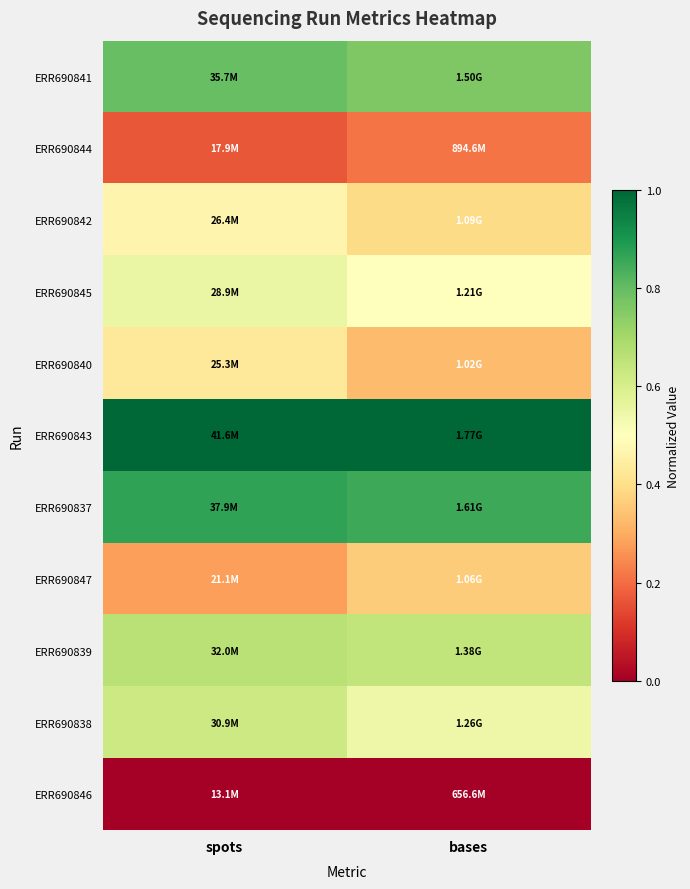

Reading left to right, list all the values displayed in this chart.

ERR690841: spots=0.8	bases=0.8
ERR690844: spots=0.2	bases=0.2
ERR690842: spots=0.5	bases=0.4
ERR690845: spots=0.6	bases=0.5
ERR690840: spots=0.4	bases=0.3
ERR690843: spots=1.0	bases=1.0
ERR690837: spots=0.9	bases=0.9
ERR690847: spots=0.3	bases=0.4
ERR690839: spots=0.7	bases=0.6
ERR690838: spots=0.6	bases=0.5
ERR690846: spots=0.0	bases=0.0